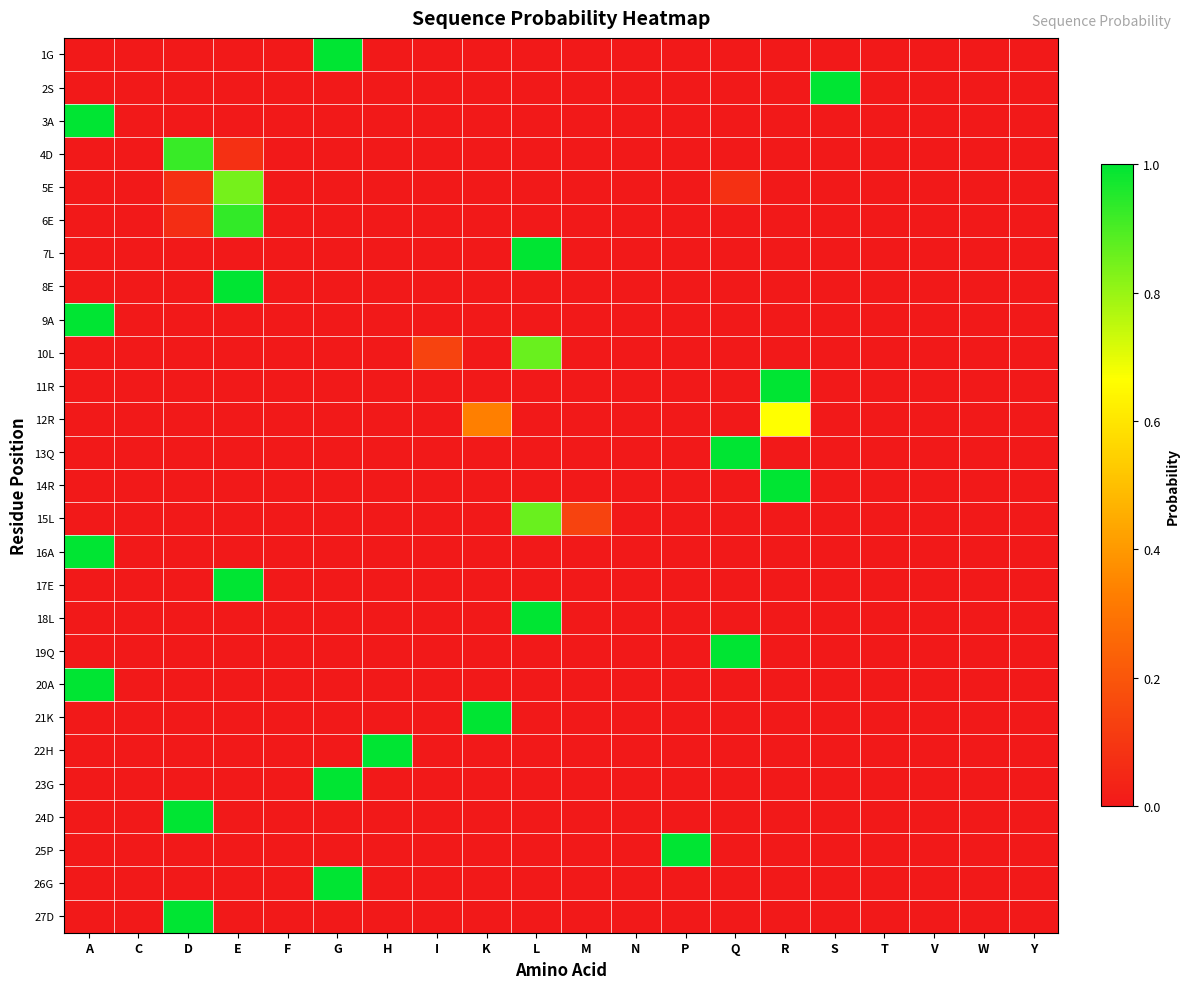

Reading left to right, what are all the values shown in this chart?

1G: A=0.0	C=0.0	D=0.0	E=0.0	F=0.0	G=1.0	H=0.0	I=0.0	K=0.0	L=0.0	M=0.0	N=0.0	P=0.0	Q=0.0	R=0.0	S=0.0	T=0.0	V=0.0	W=0.0	Y=0.0
2S: A=0.0	C=0.0	D=0.0	E=0.0	F=0.0	G=0.0	H=0.0	I=0.0	K=0.0	L=0.0	M=0.0	N=0.0	P=0.0	Q=0.0	R=0.0	S=1.0	T=0.0	V=0.0	W=0.0	Y=0.0
3A: A=1.0	C=0.0	D=0.0	E=0.0	F=0.0	G=0.0	H=0.0	I=0.0	K=0.0	L=0.0	M=0.0	N=0.0	P=0.0	Q=0.0	R=0.0	S=0.0	T=0.0	V=0.0	W=0.0	Y=0.0
4D: A=0.0	C=0.0	D=0.9	E=0.1	F=0.0	G=0.0	H=0.0	I=0.0	K=0.0	L=0.0	M=0.0	N=0.0	P=0.0	Q=0.0	R=0.0	S=0.0	T=0.0	V=0.0	W=0.0	Y=0.0
5E: A=0.0	C=0.0	D=0.1	E=0.8	F=0.0	G=0.0	H=0.0	I=0.0	K=0.0	L=0.0	M=0.0	N=0.0	P=0.0	Q=0.1	R=0.0	S=0.0	T=0.0	V=0.0	W=0.0	Y=0.0
6E: A=0.0	C=0.0	D=0.1	E=0.9	F=0.0	G=0.0	H=0.0	I=0.0	K=0.0	L=0.0	M=0.0	N=0.0	P=0.0	Q=0.0	R=0.0	S=0.0	T=0.0	V=0.0	W=0.0	Y=0.0
7L: A=0.0	C=0.0	D=0.0	E=0.0	F=0.0	G=0.0	H=0.0	I=0.0	K=0.0	L=1.0	M=0.0	N=0.0	P=0.0	Q=0.0	R=0.0	S=0.0	T=0.0	V=0.0	W=0.0	Y=0.0
8E: A=0.0	C=0.0	D=0.0	E=1.0	F=0.0	G=0.0	H=0.0	I=0.0	K=0.0	L=0.0	M=0.0	N=0.0	P=0.0	Q=0.0	R=0.0	S=0.0	T=0.0	V=0.0	W=0.0	Y=0.0
9A: A=1.0	C=0.0	D=0.0	E=0.0	F=0.0	G=0.0	H=0.0	I=0.0	K=0.0	L=0.0	M=0.0	N=0.0	P=0.0	Q=0.0	R=0.0	S=0.0	T=0.0	V=0.0	W=0.0	Y=0.0
10L: A=0.0	C=0.0	D=0.0	E=0.0	F=0.0	G=0.0	H=0.0	I=0.1	K=0.0	L=0.9	M=0.0	N=0.0	P=0.0	Q=0.0	R=0.0	S=0.0	T=0.0	V=0.0	W=0.0	Y=0.0
11R: A=0.0	C=0.0	D=0.0	E=0.0	F=0.0	G=0.0	H=0.0	I=0.0	K=0.0	L=0.0	M=0.0	N=0.0	P=0.0	Q=0.0	R=1.0	S=0.0	T=0.0	V=0.0	W=0.0	Y=0.0
12R: A=0.0	C=0.0	D=0.0	E=0.0	F=0.0	G=0.0	H=0.0	I=0.0	K=0.3	L=0.0	M=0.0	N=0.0	P=0.0	Q=0.0	R=0.7	S=0.0	T=0.0	V=0.0	W=0.0	Y=0.0
13Q: A=0.0	C=0.0	D=0.0	E=0.0	F=0.0	G=0.0	H=0.0	I=0.0	K=0.0	L=0.0	M=0.0	N=0.0	P=0.0	Q=1.0	R=0.0	S=0.0	T=0.0	V=0.0	W=0.0	Y=0.0
14R: A=0.0	C=0.0	D=0.0	E=0.0	F=0.0	G=0.0	H=0.0	I=0.0	K=0.0	L=0.0	M=0.0	N=0.0	P=0.0	Q=0.0	R=1.0	S=0.0	T=0.0	V=0.0	W=0.0	Y=0.0
15L: A=0.0	C=0.0	D=0.0	E=0.0	F=0.0	G=0.0	H=0.0	I=0.0	K=0.0	L=0.9	M=0.1	N=0.0	P=0.0	Q=0.0	R=0.0	S=0.0	T=0.0	V=0.0	W=0.0	Y=0.0
16A: A=1.0	C=0.0	D=0.0	E=0.0	F=0.0	G=0.0	H=0.0	I=0.0	K=0.0	L=0.0	M=0.0	N=0.0	P=0.0	Q=0.0	R=0.0	S=0.0	T=0.0	V=0.0	W=0.0	Y=0.0
17E: A=0.0	C=0.0	D=0.0	E=1.0	F=0.0	G=0.0	H=0.0	I=0.0	K=0.0	L=0.0	M=0.0	N=0.0	P=0.0	Q=0.0	R=0.0	S=0.0	T=0.0	V=0.0	W=0.0	Y=0.0
18L: A=0.0	C=0.0	D=0.0	E=0.0	F=0.0	G=0.0	H=0.0	I=0.0	K=0.0	L=1.0	M=0.0	N=0.0	P=0.0	Q=0.0	R=0.0	S=0.0	T=0.0	V=0.0	W=0.0	Y=0.0
19Q: A=0.0	C=0.0	D=0.0	E=0.0	F=0.0	G=0.0	H=0.0	I=0.0	K=0.0	L=0.0	M=0.0	N=0.0	P=0.0	Q=1.0	R=0.0	S=0.0	T=0.0	V=0.0	W=0.0	Y=0.0
20A: A=1.0	C=0.0	D=0.0	E=0.0	F=0.0	G=0.0	H=0.0	I=0.0	K=0.0	L=0.0	M=0.0	N=0.0	P=0.0	Q=0.0	R=0.0	S=0.0	T=0.0	V=0.0	W=0.0	Y=0.0
21K: A=0.0	C=0.0	D=0.0	E=0.0	F=0.0	G=0.0	H=0.0	I=0.0	K=1.0	L=0.0	M=0.0	N=0.0	P=0.0	Q=0.0	R=0.0	S=0.0	T=0.0	V=0.0	W=0.0	Y=0.0
22H: A=0.0	C=0.0	D=0.0	E=0.0	F=0.0	G=0.0	H=1.0	I=0.0	K=0.0	L=0.0	M=0.0	N=0.0	P=0.0	Q=0.0	R=0.0	S=0.0	T=0.0	V=0.0	W=0.0	Y=0.0
23G: A=0.0	C=0.0	D=0.0	E=0.0	F=0.0	G=1.0	H=0.0	I=0.0	K=0.0	L=0.0	M=0.0	N=0.0	P=0.0	Q=0.0	R=0.0	S=0.0	T=0.0	V=0.0	W=0.0	Y=0.0
24D: A=0.0	C=0.0	D=1.0	E=0.0	F=0.0	G=0.0	H=0.0	I=0.0	K=0.0	L=0.0	M=0.0	N=0.0	P=0.0	Q=0.0	R=0.0	S=0.0	T=0.0	V=0.0	W=0.0	Y=0.0
25P: A=0.0	C=0.0	D=0.0	E=0.0	F=0.0	G=0.0	H=0.0	I=0.0	K=0.0	L=0.0	M=0.0	N=0.0	P=1.0	Q=0.0	R=0.0	S=0.0	T=0.0	V=0.0	W=0.0	Y=0.0
26G: A=0.0	C=0.0	D=0.0	E=0.0	F=0.0	G=1.0	H=0.0	I=0.0	K=0.0	L=0.0	M=0.0	N=0.0	P=0.0	Q=0.0	R=0.0	S=0.0	T=0.0	V=0.0	W=0.0	Y=0.0
27D: A=0.0	C=0.0	D=1.0	E=0.0	F=0.0	G=0.0	H=0.0	I=0.0	K=0.0	L=0.0	M=0.0	N=0.0	P=0.0	Q=0.0	R=0.0	S=0.0	T=0.0	V=0.0	W=0.0	Y=0.0